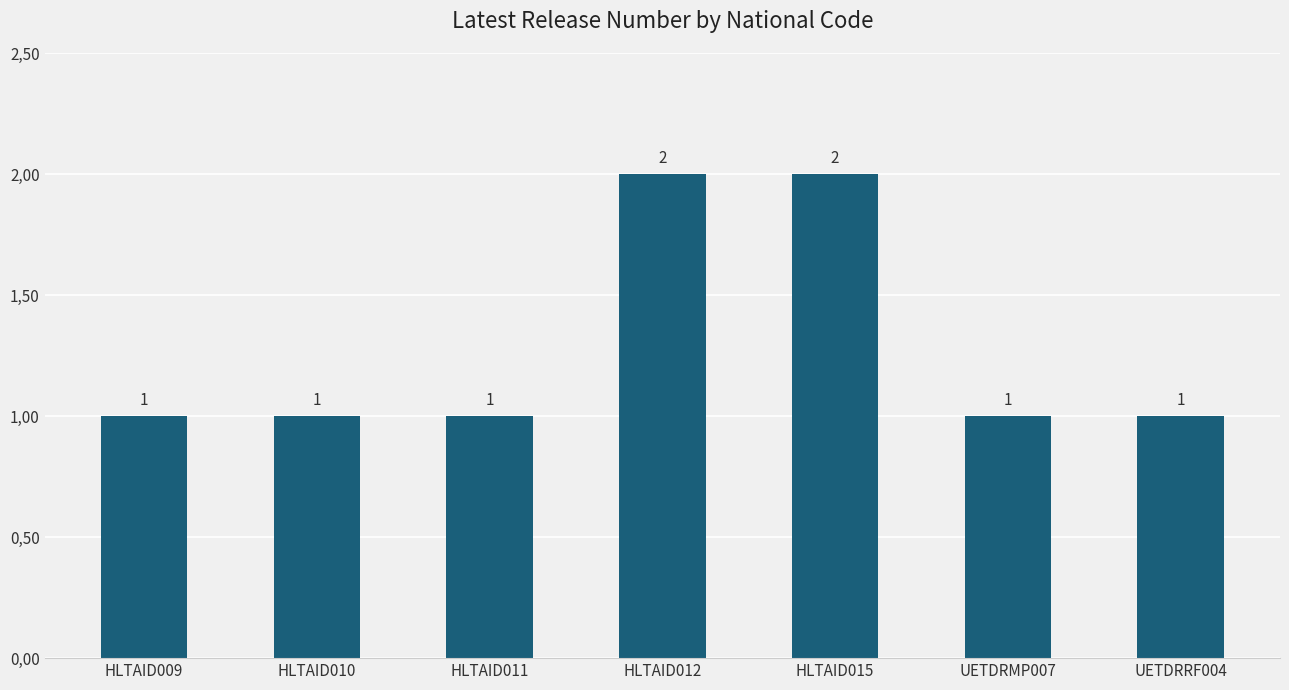

What is the ratio of the value at HLTAID010 to the value at HLTAID012?

0.5